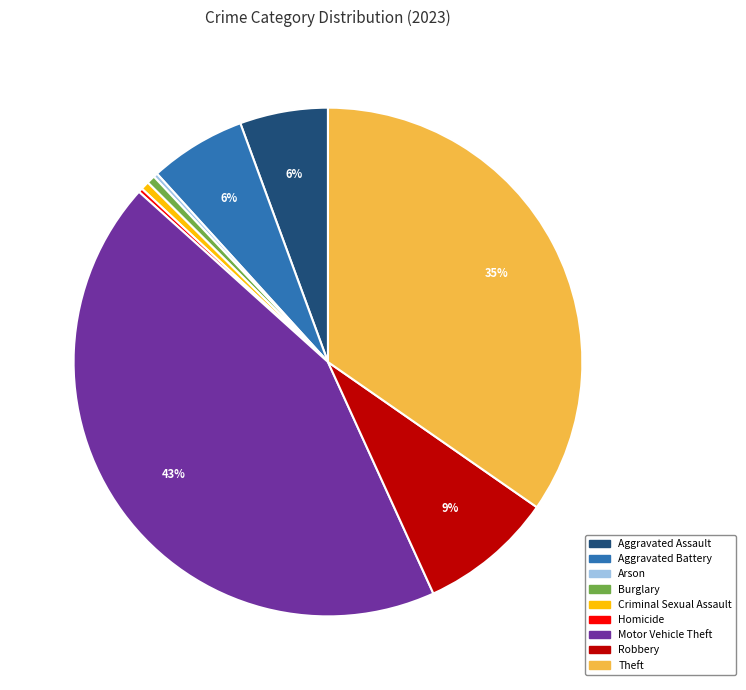

Between Aggravated Battery and Criminal Sexual Assault, which is larger?

Aggravated Battery